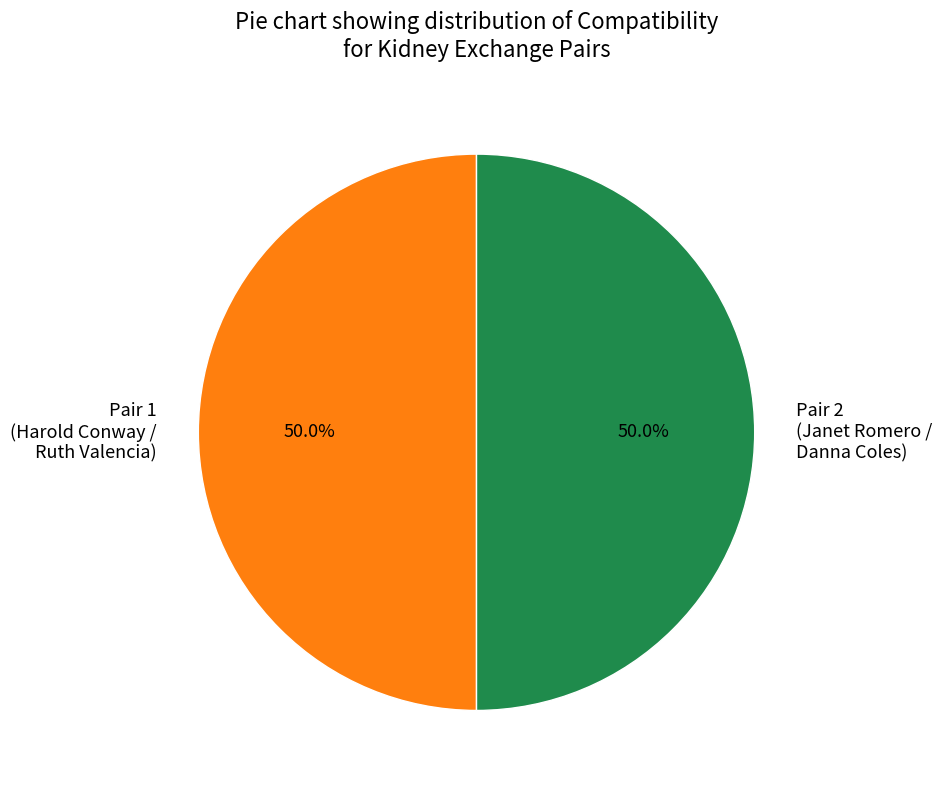

How many slices are in this pie chart?

2